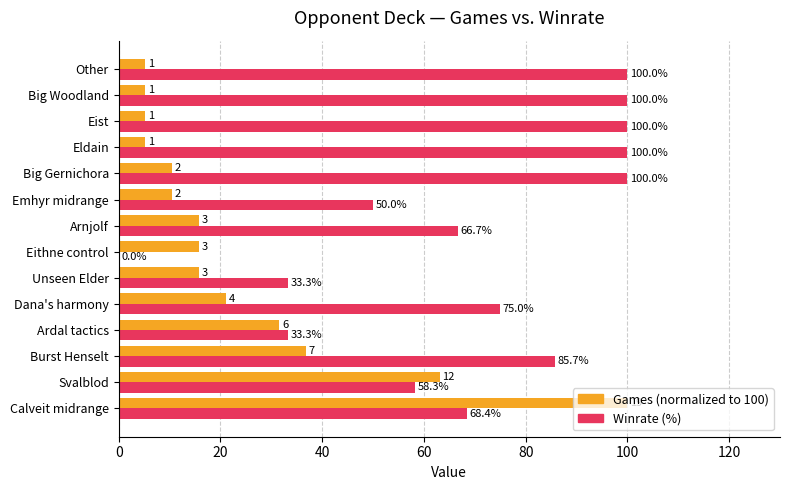

At which category is the sum across all series the highest?

Calveit midrange